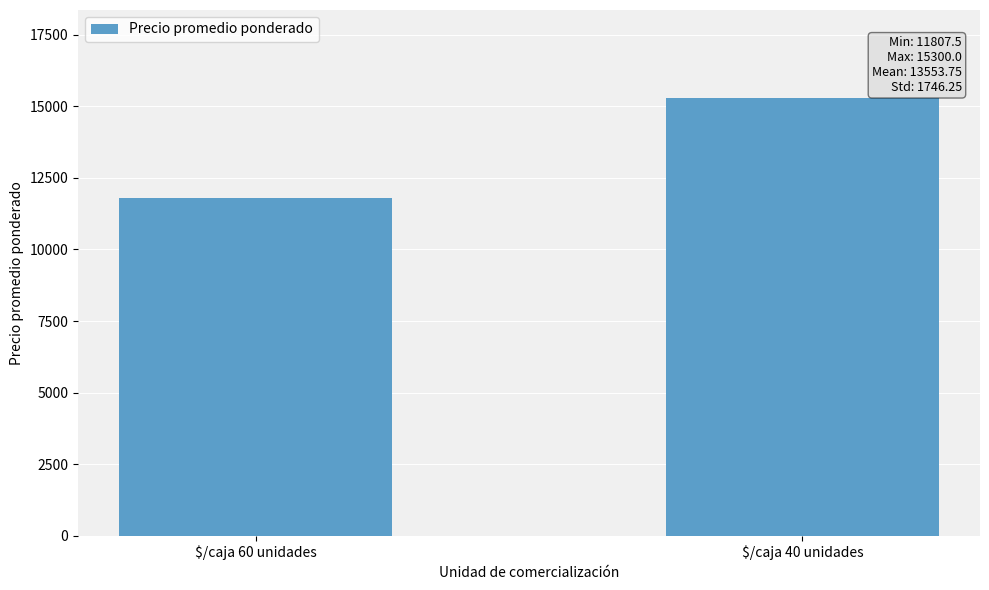

Rank the categories by value from highest to lowest.

$/caja 40 unidades, $/caja 60 unidades